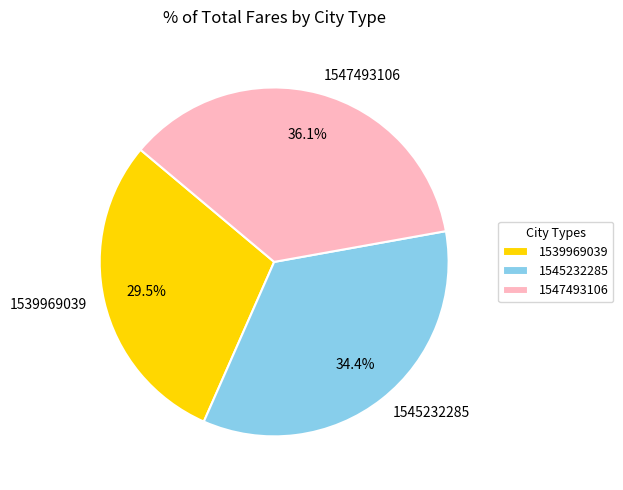

What percentage is the 1545232285 slice, to the nearest percent?

34%